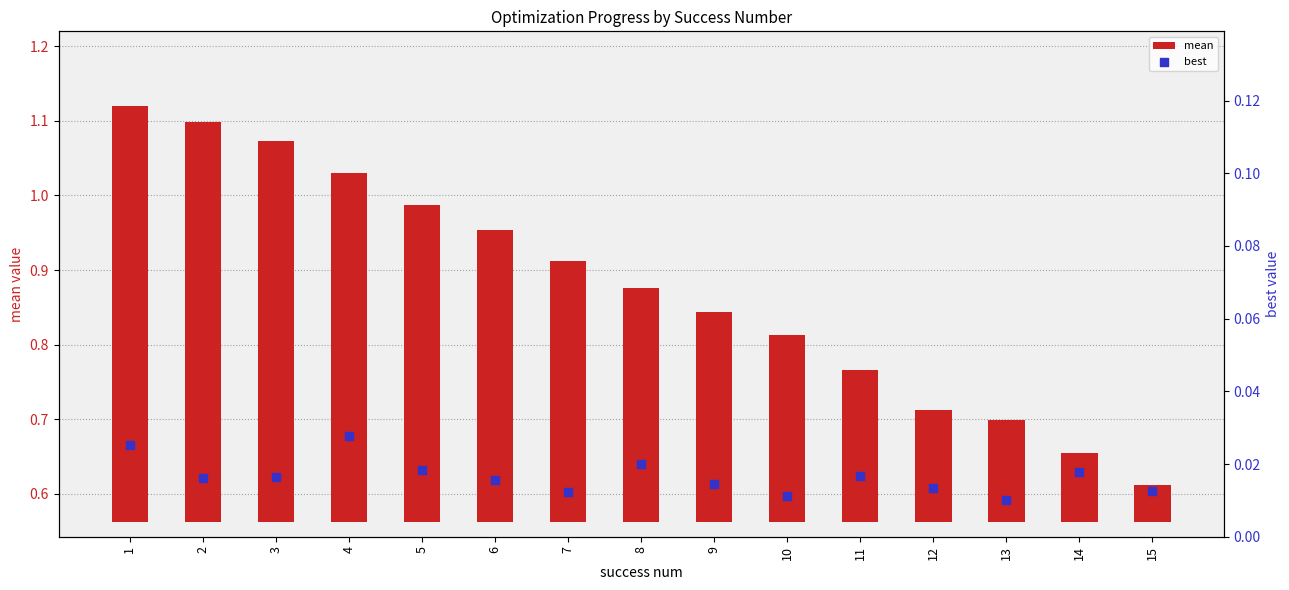

What are all the series names shown in the legend?

mean, best